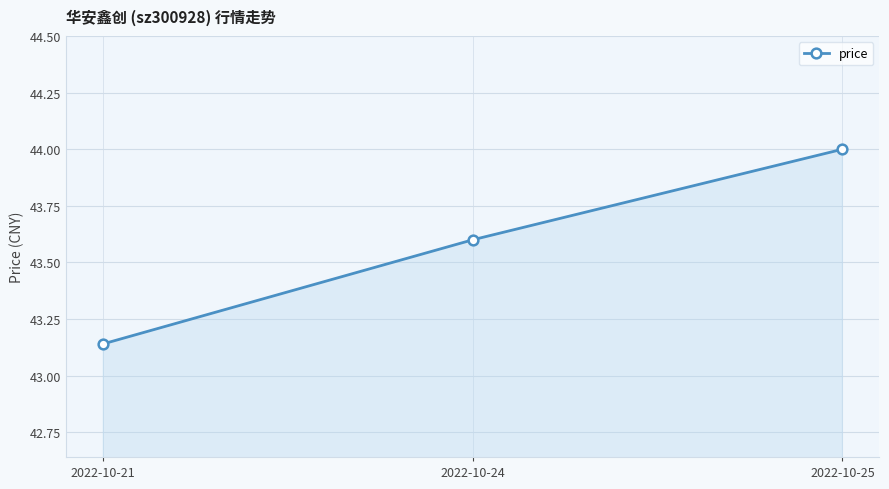

Count the values in the range 43 to 44.

3